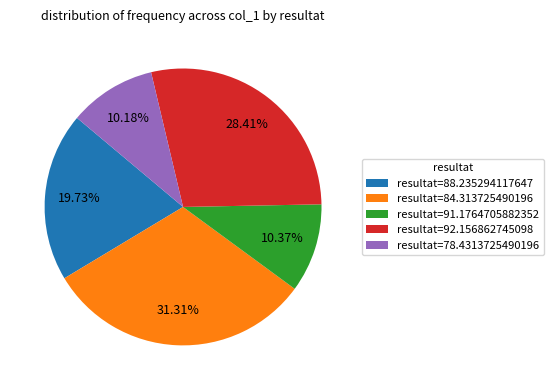

Is the sum of resultat=88.235294117647 and resultat=84.313725490196 greater than half?

Yes